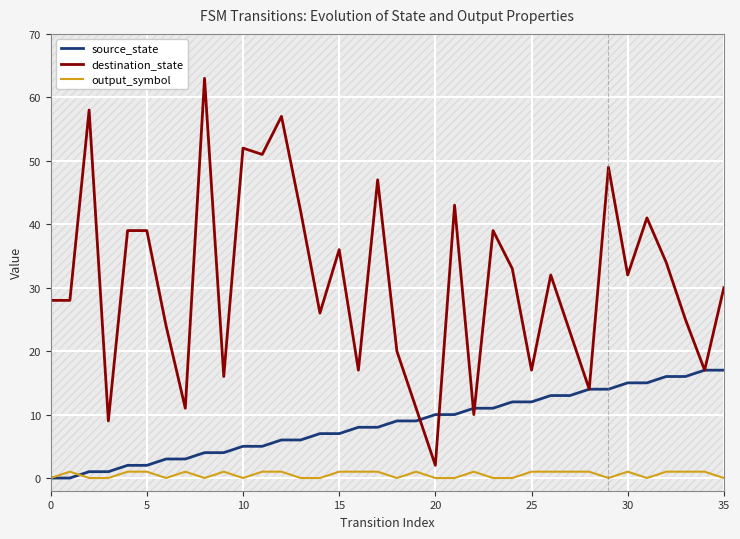

At which label does source_state first exceed 9?

20